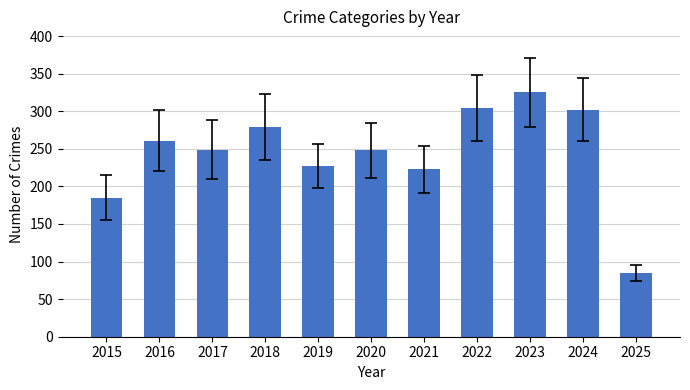

What is the value of the 4th bar from the left?

279